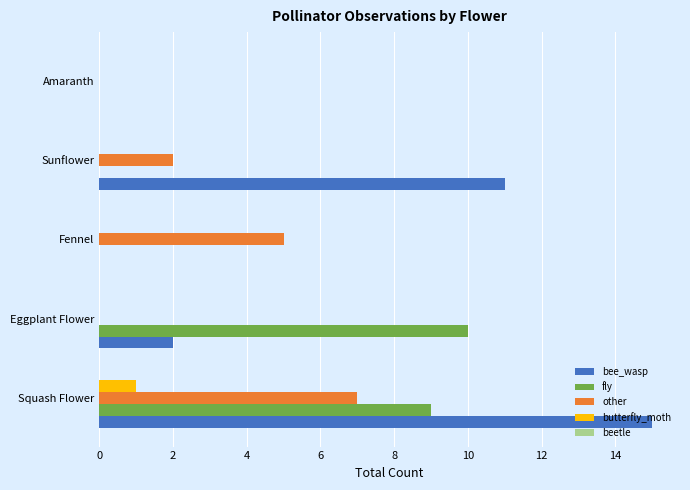

Which series has the largest total across all categories?

bee_wasp